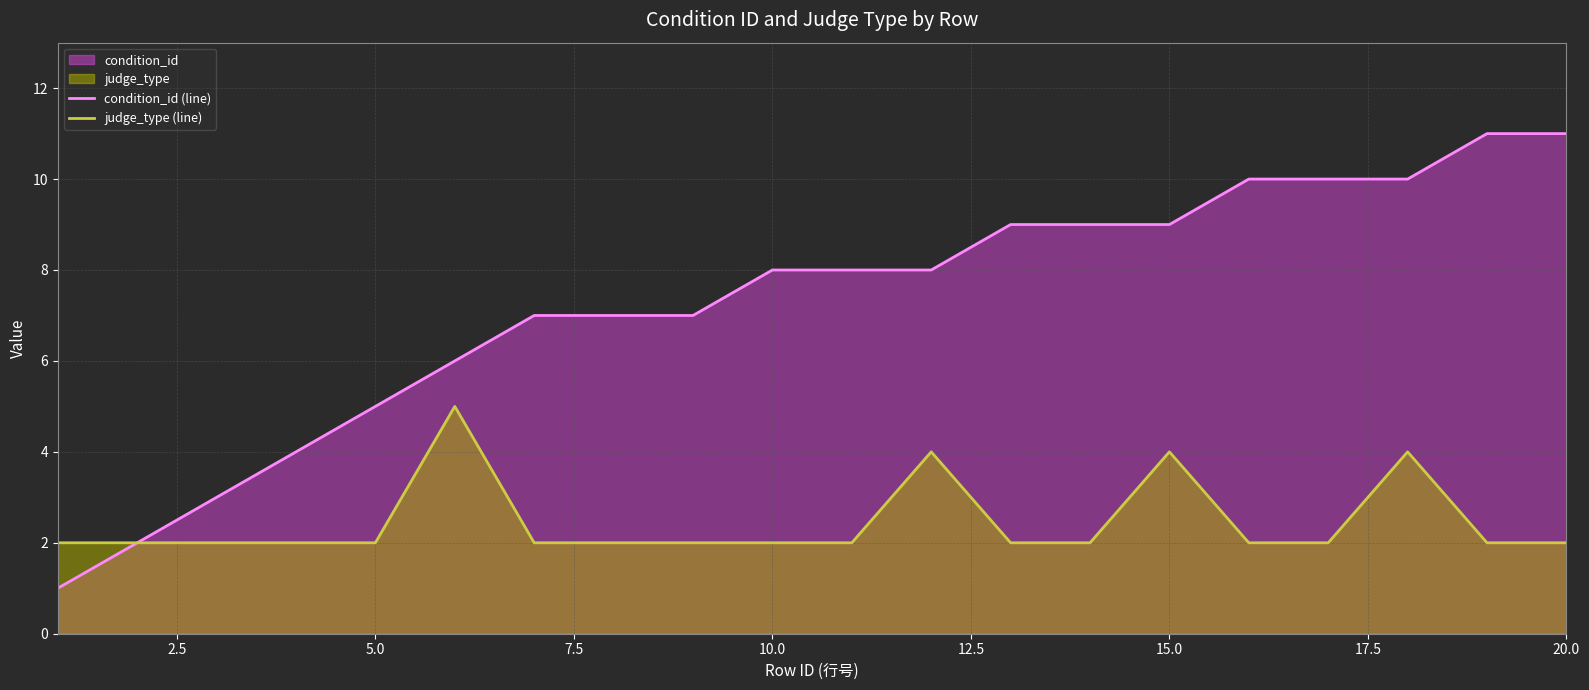

Count the judge_type (line) values in the range 2 to 3.

16